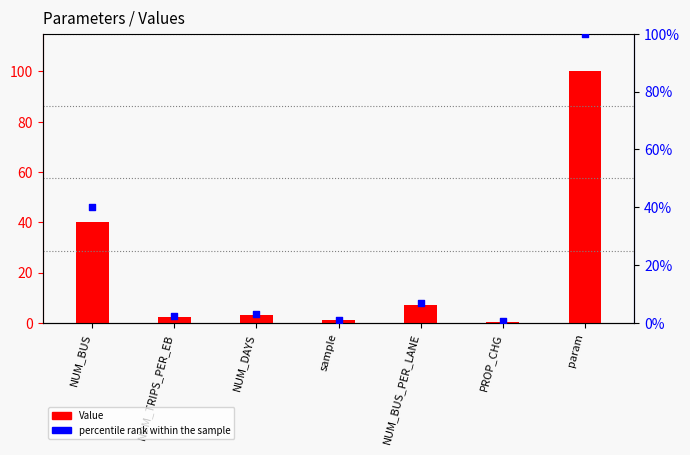

What is the total value across all series at PROP_CHG?

0.5